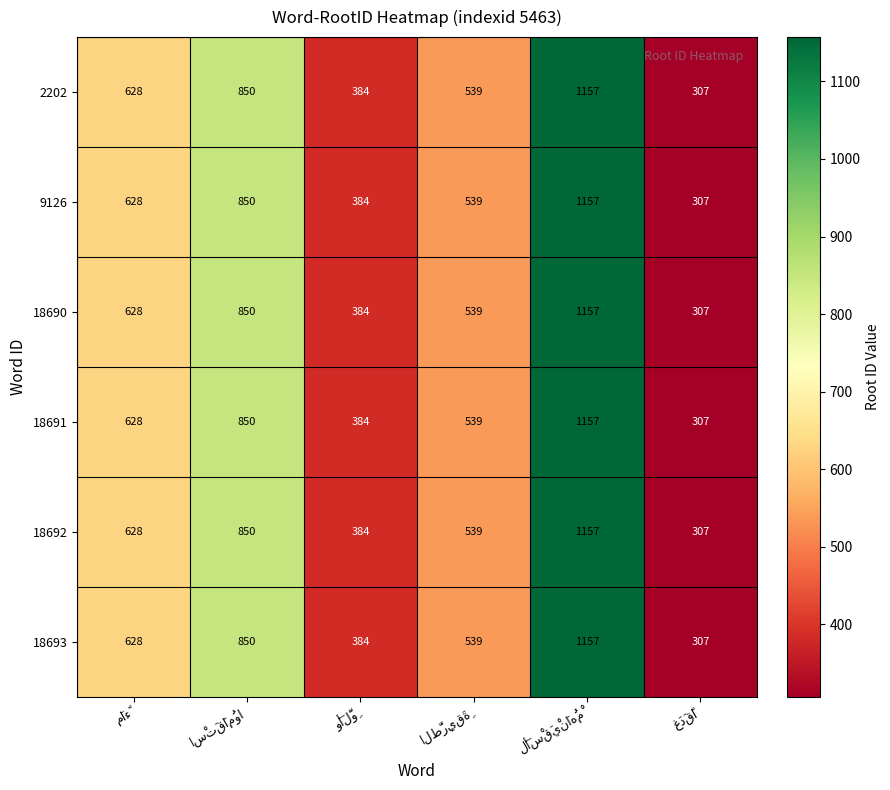

What is the average value of the 2202 series?

644